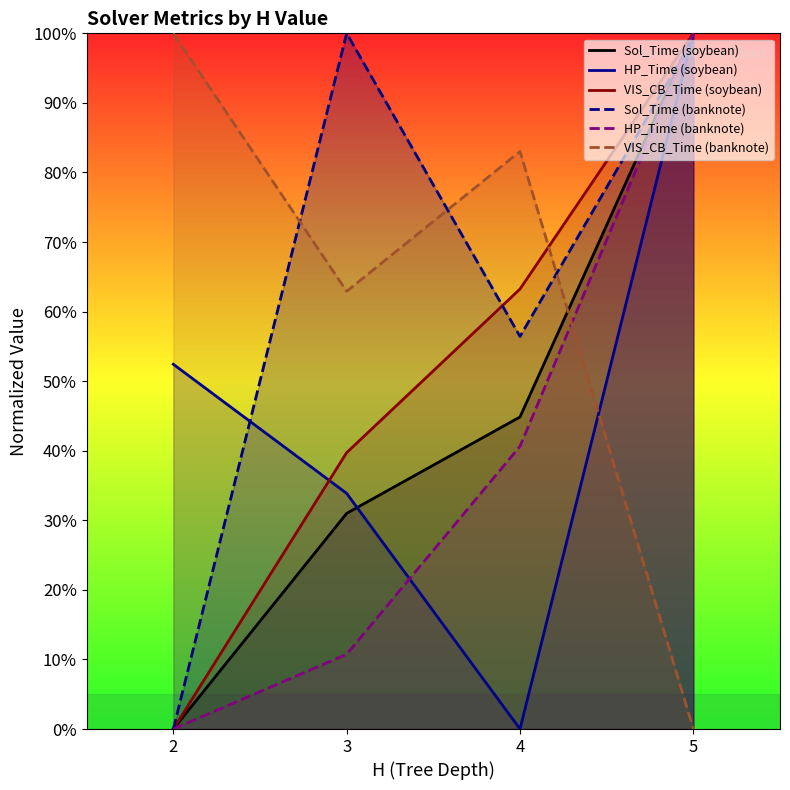

What is the value of the Sol_Time (banknote) point at the 4th from the left?

1.0